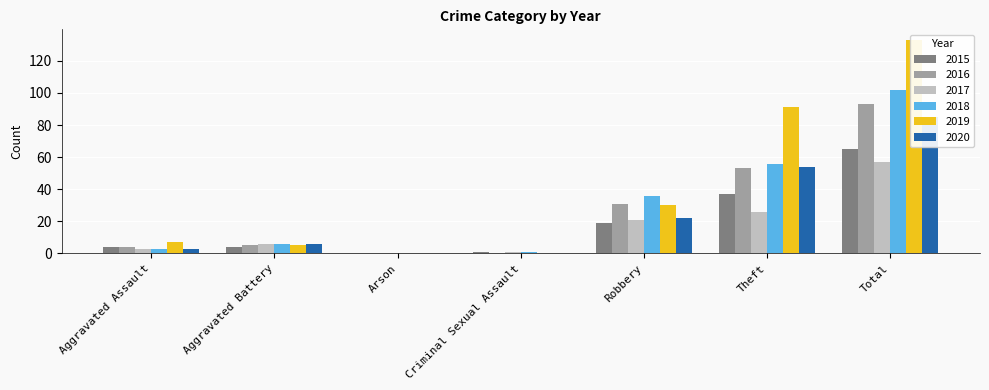

What is the label of the 2nd bar from the right?

Theft